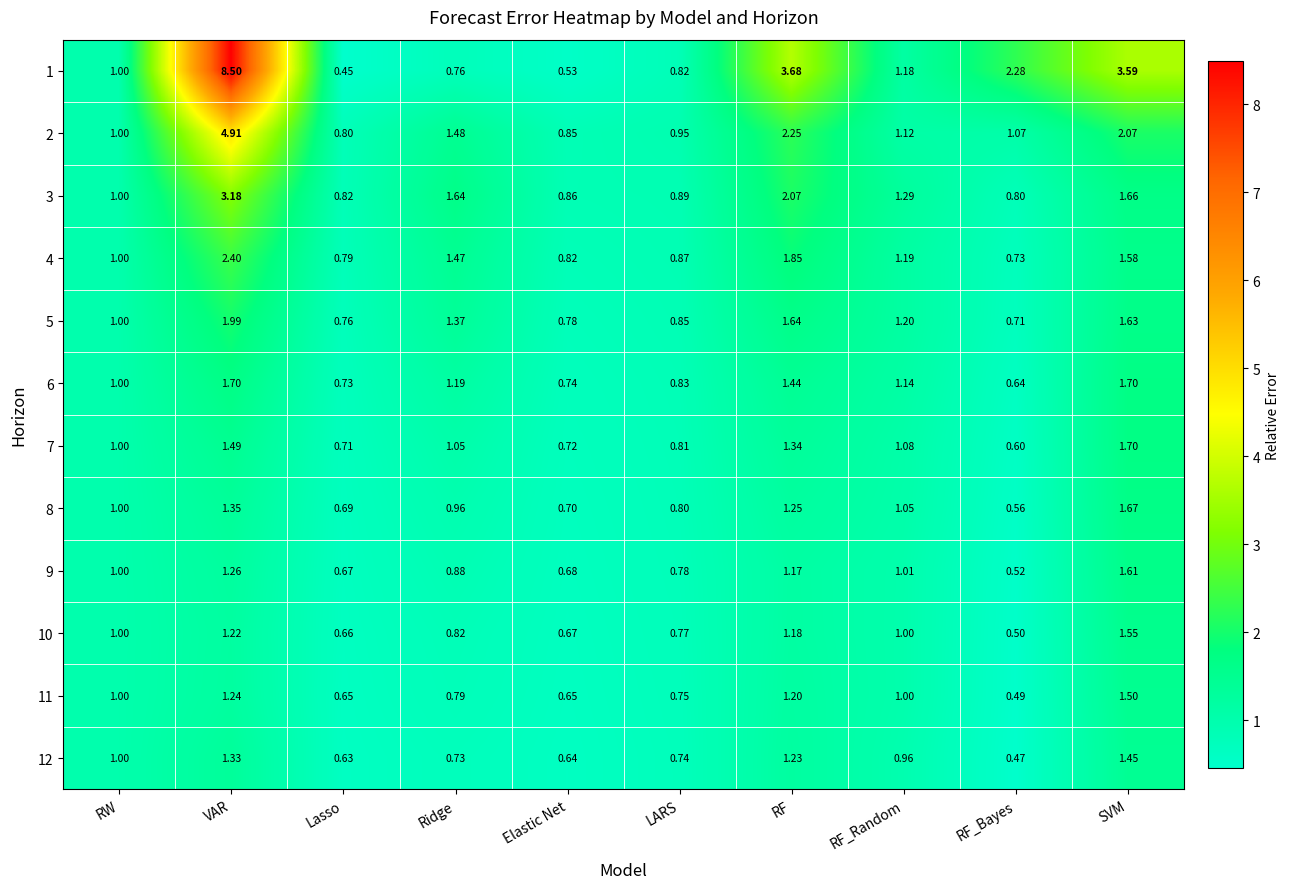

Which category has the lowest value in the 12 series?

RF_Bayes